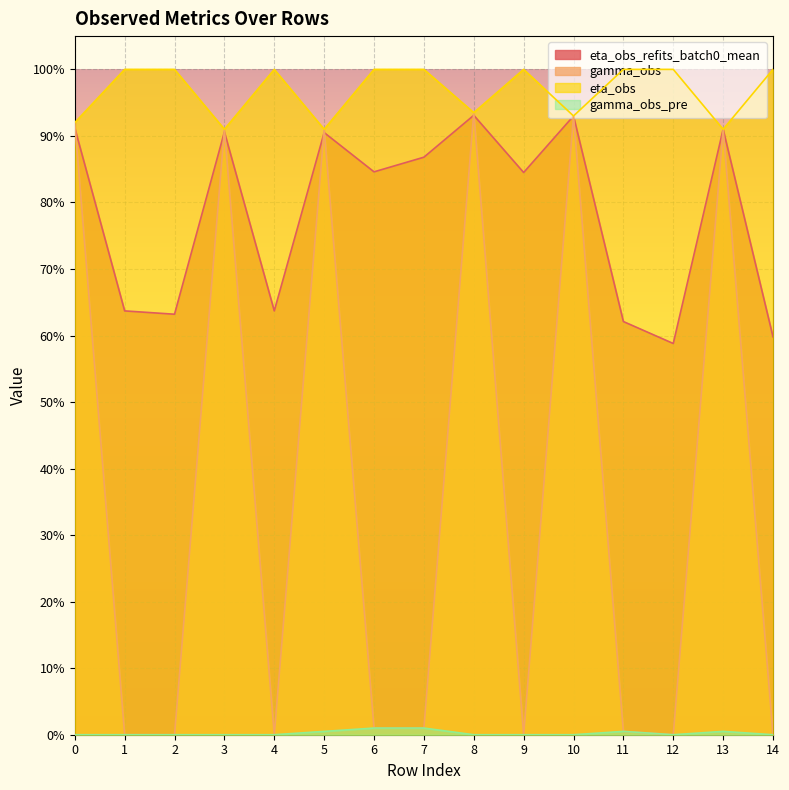

At which category does eta_obs_refits_batch0_mean reach its first local peak?

3